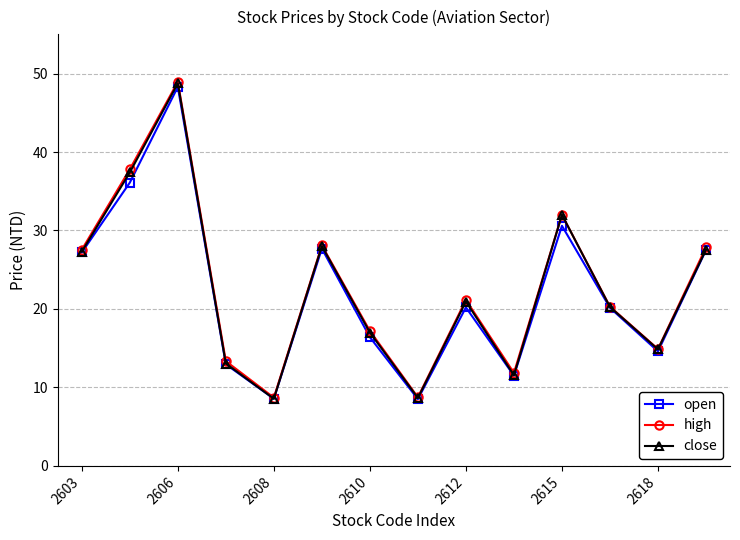

What is the difference between the maximum and second lowest values in the high series?

40.2